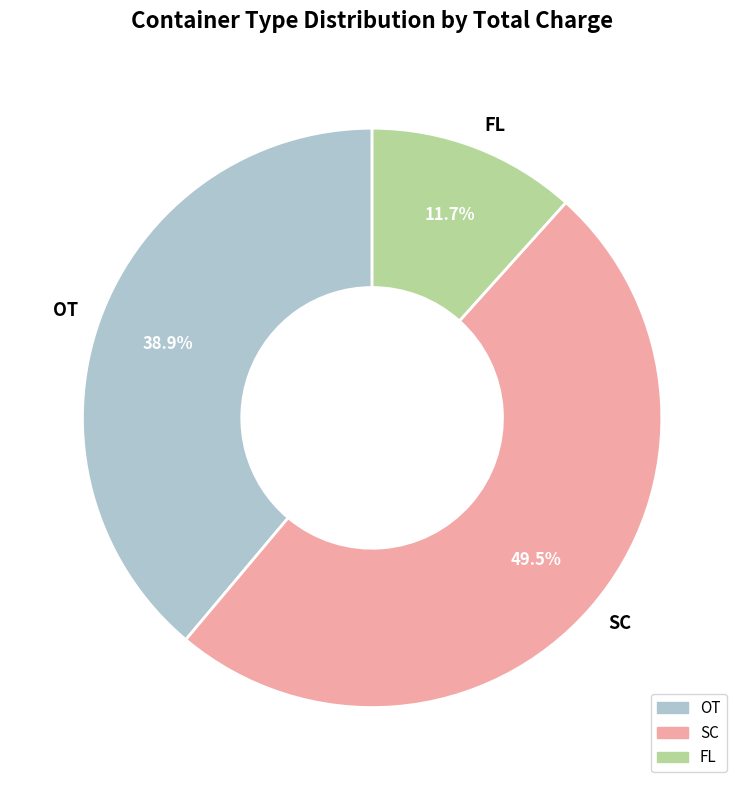

Approximately how many times larger is the value at OT compared to FL?

3.3